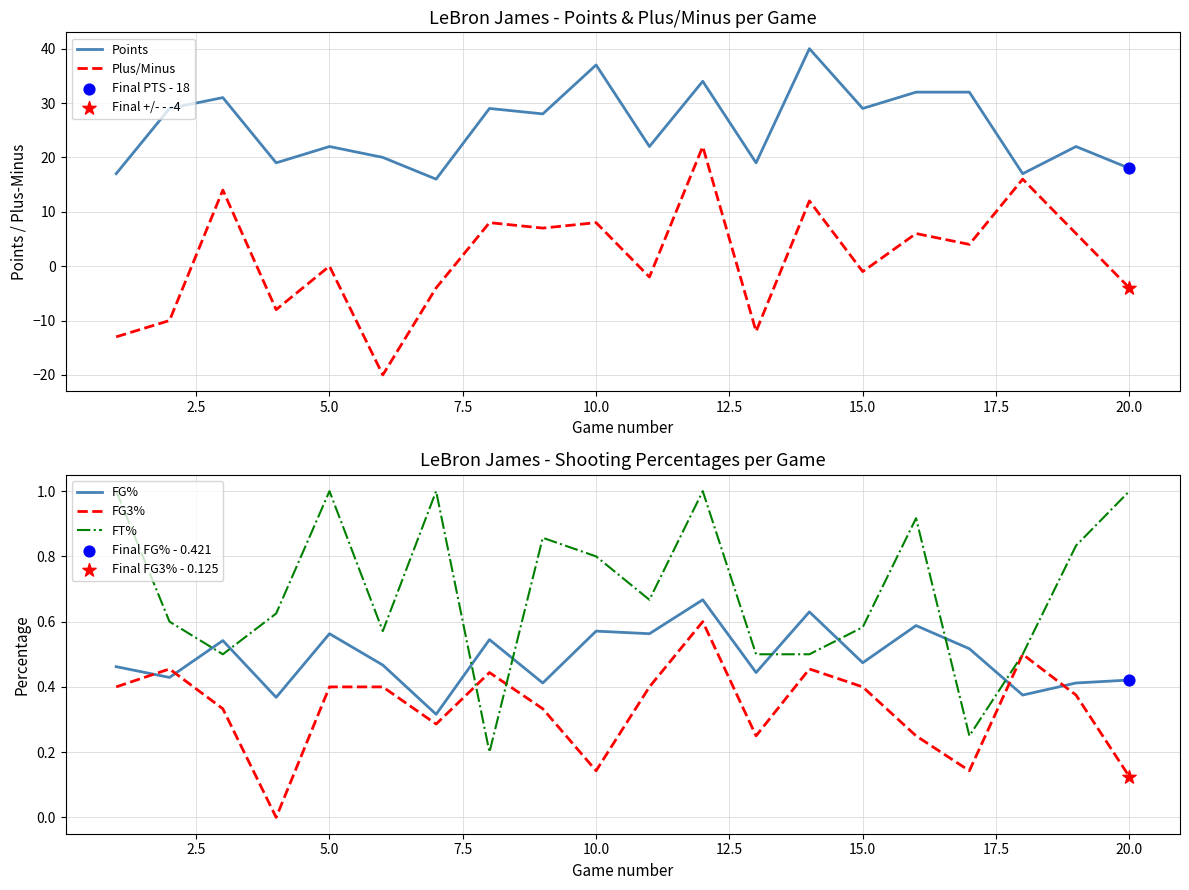

What are all the series names shown in the legend?

Points, Plus/Minus, FG%, FG3%, FT%